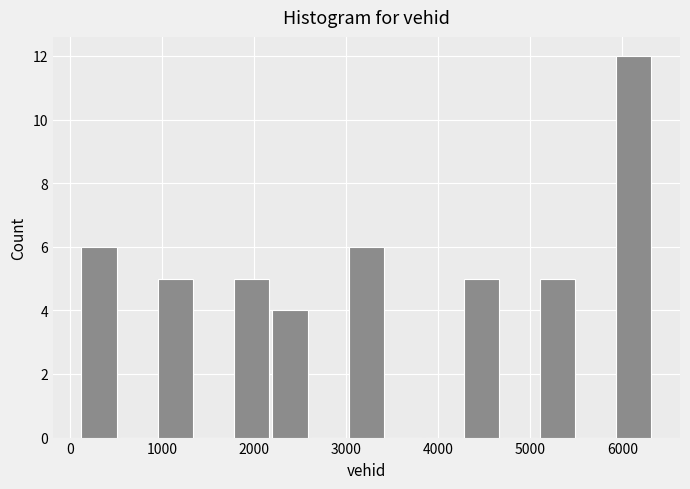

How tall is the bar that spans 3000 to 3400 on the x-axis? Neither the bar edges nor the heights are printed on the chart, so give them approximately, as read against the axes.

6